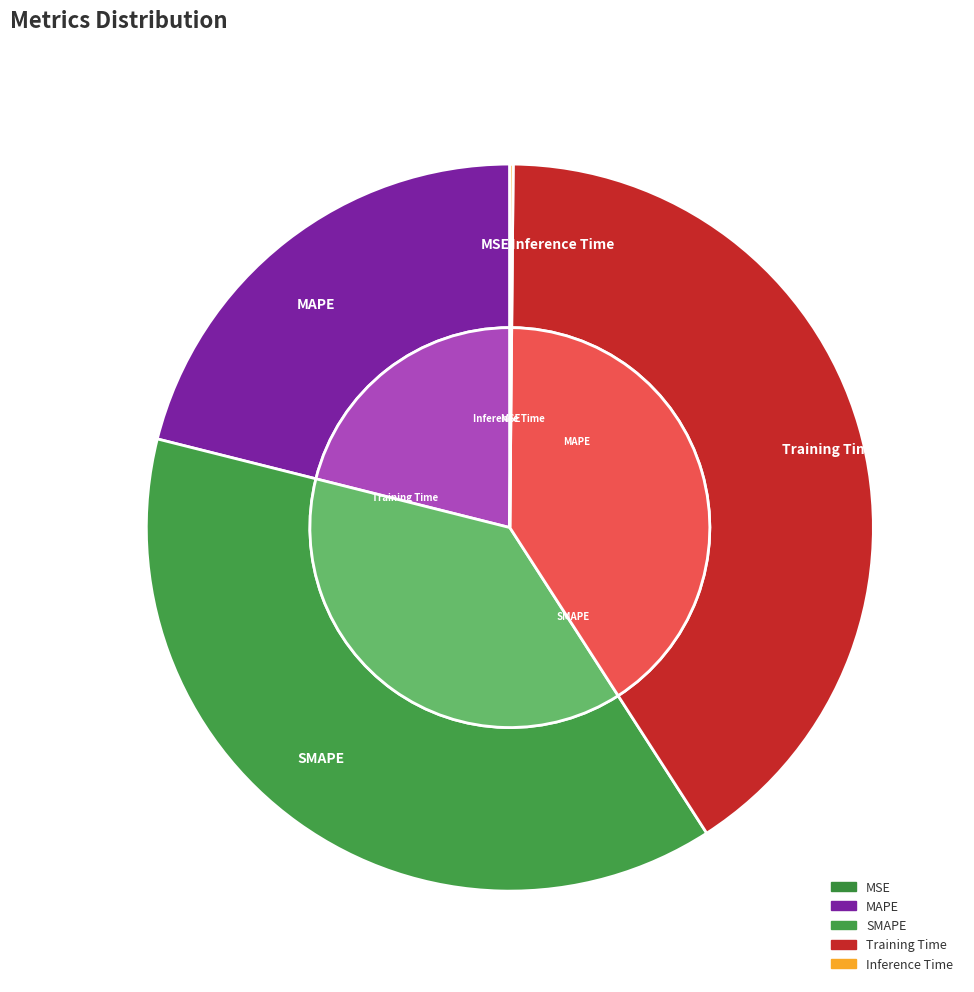

How many segments does this pie chart have?

5